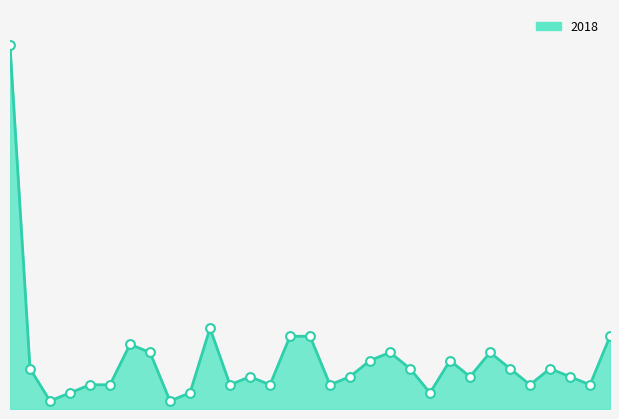

Is this an area chart (filled region under the line)?

Yes